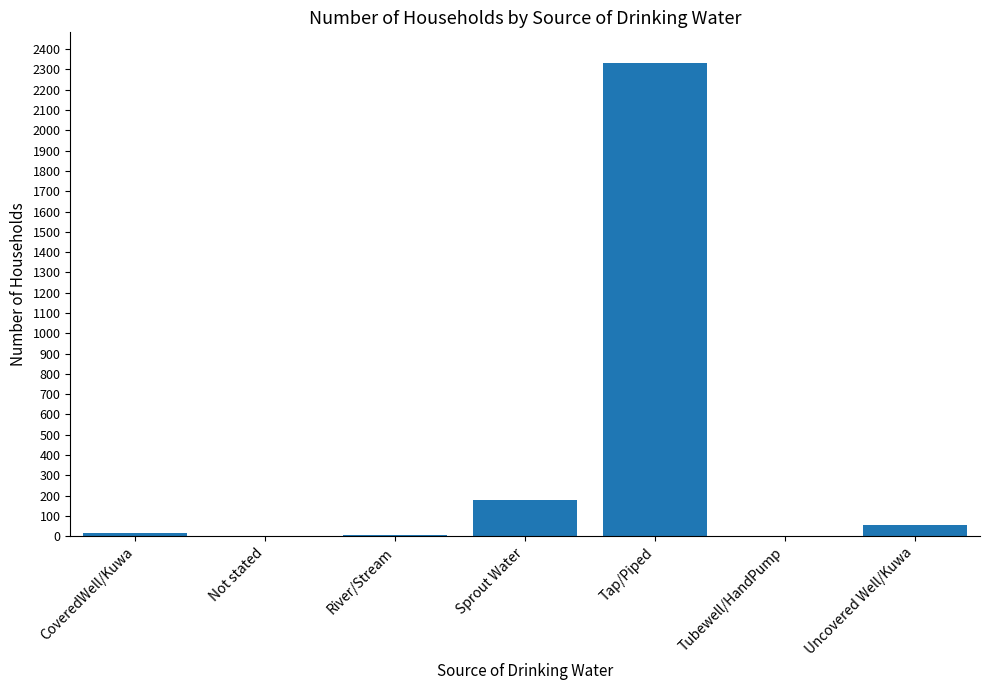

Count the number of data series in this chart.

1